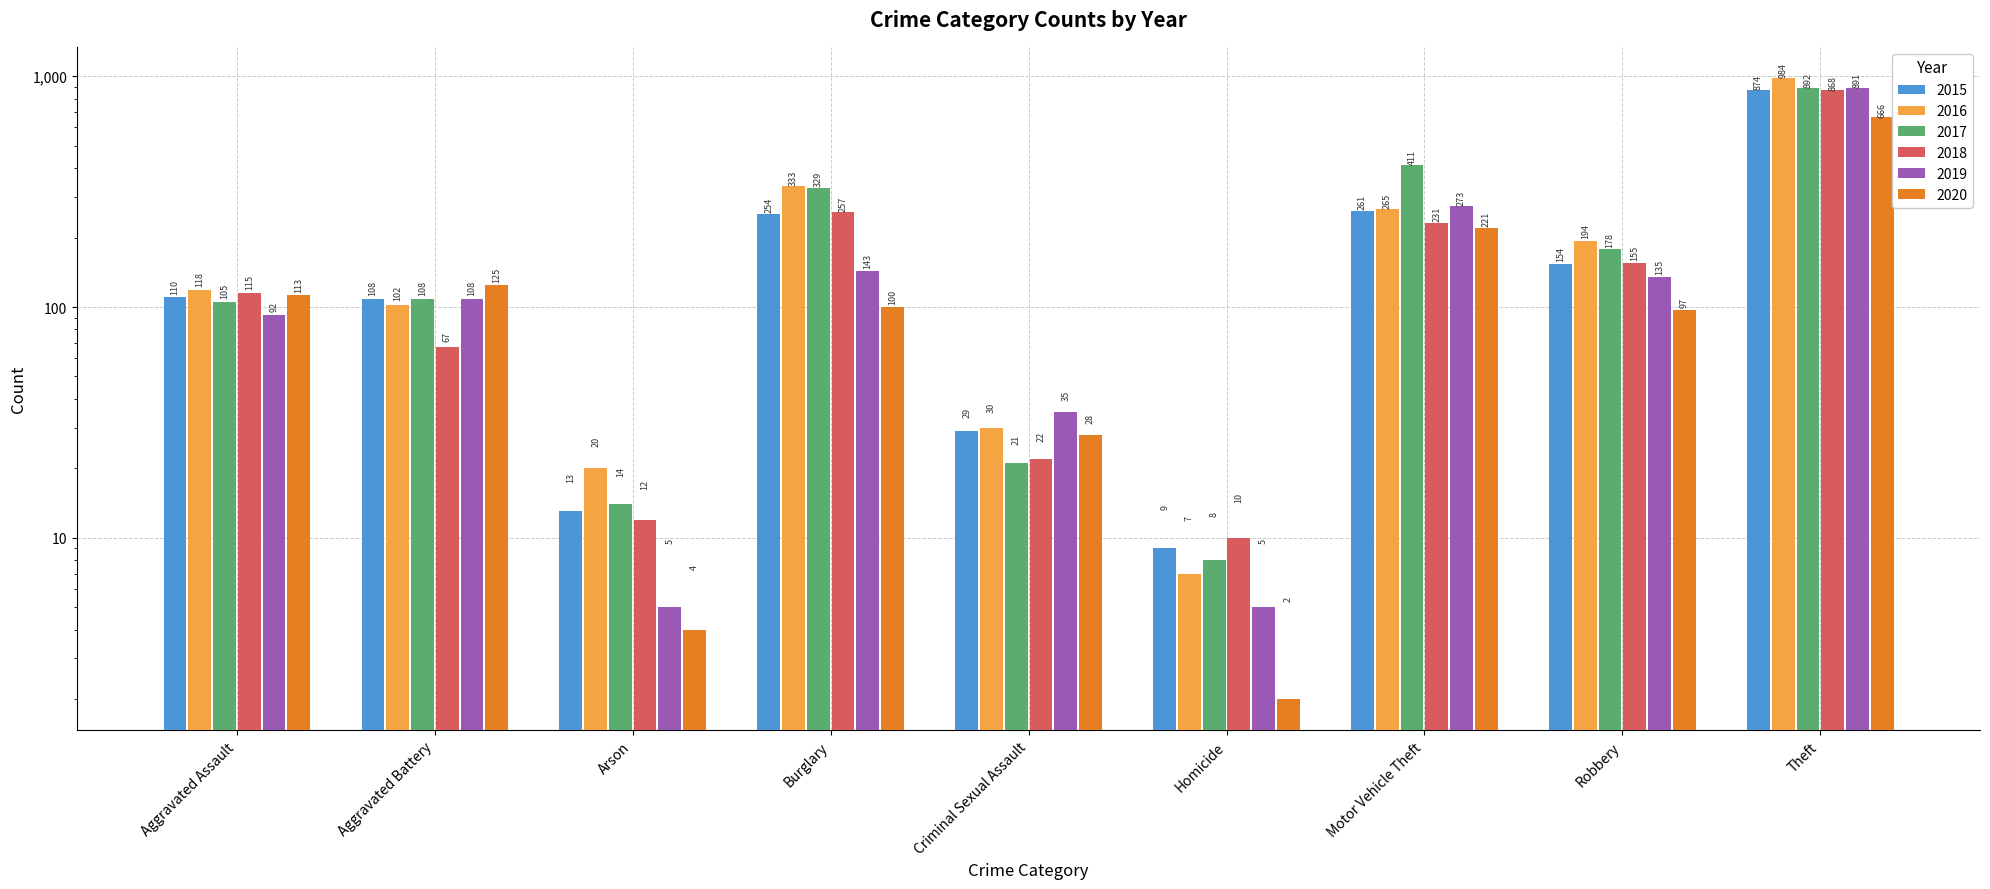

What is the difference between the second highest and second lowest values in the 2015 series?

248